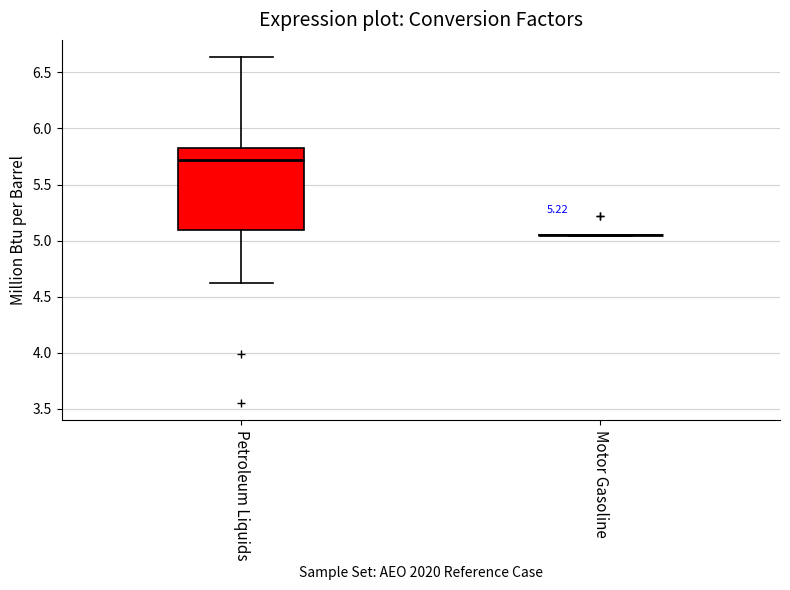

Where is the lower edge of the box for Petroleum Liquids on the y-axis? The values are not printed on the chart, so give them approximately, as read against the axis.

5.10